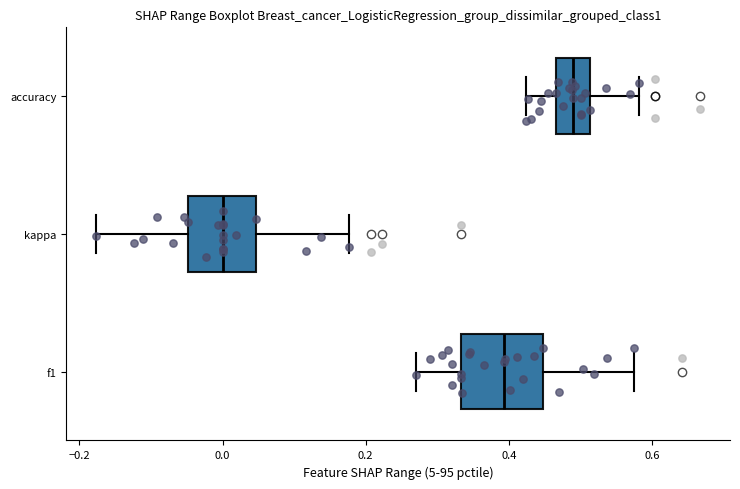

Comparing the boxes themselves (not the whiskers), which one is the widest?

f1